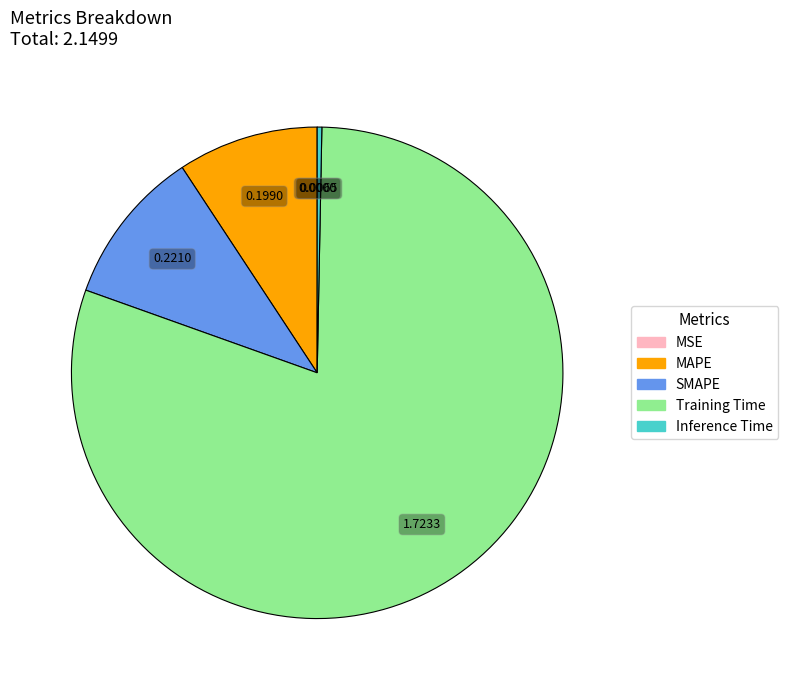

True or false: SMAPE accounts for 20% of the total.

False